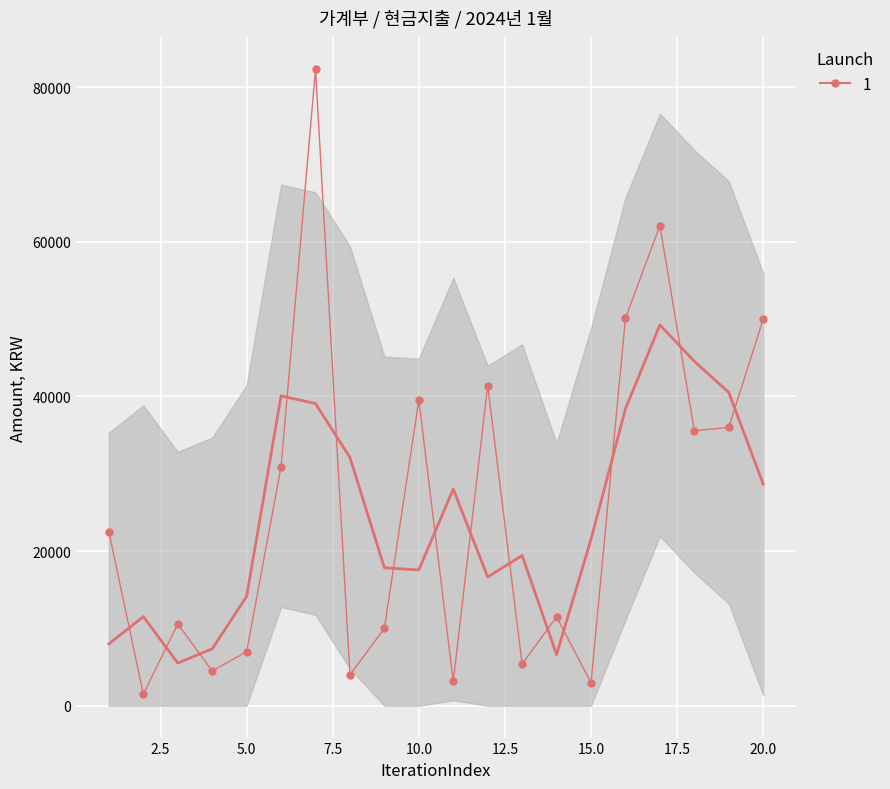

Which label corresponds to the smallest value in the chart?

2